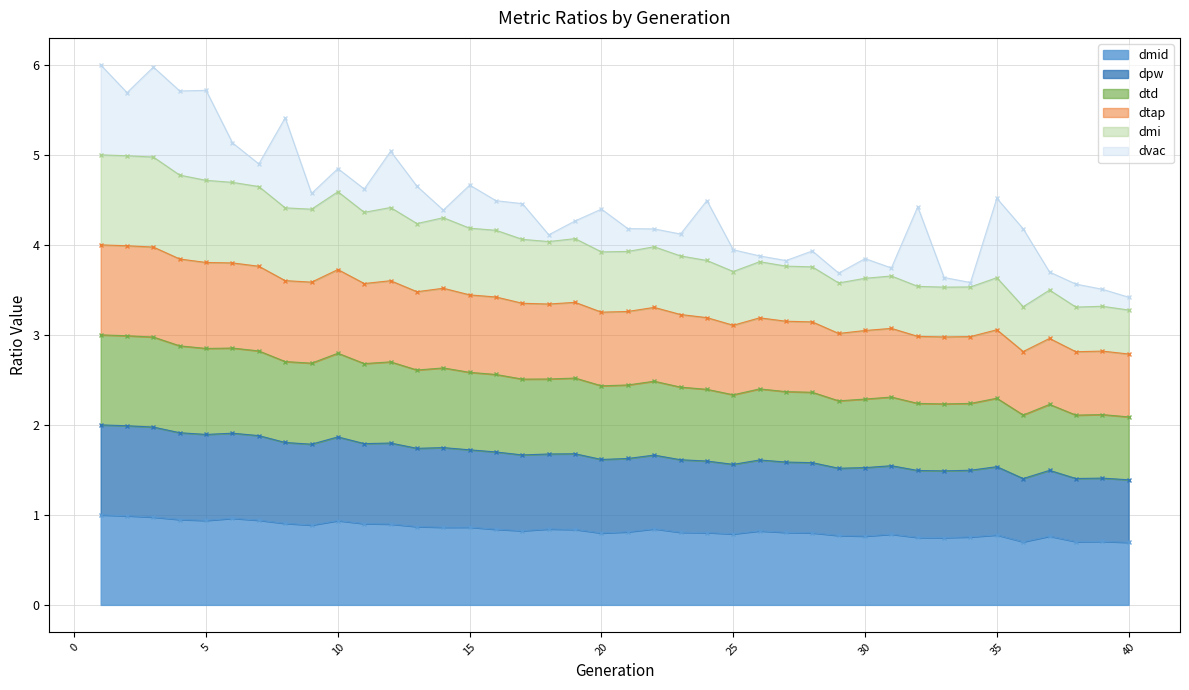

What is the lowest value of the dmid series?

0.7